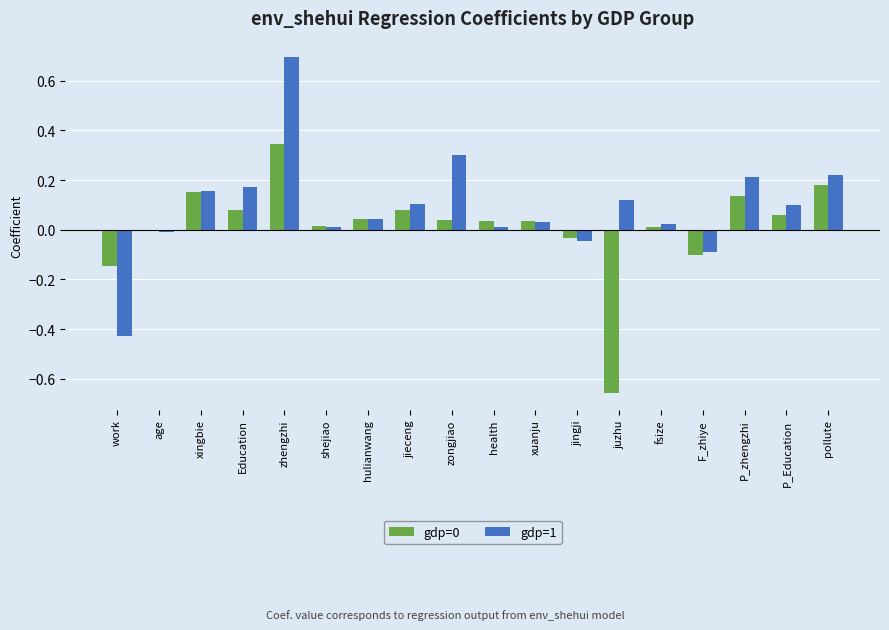

The gdp=1 series shows 0.2 at xingbie. True or false?

True